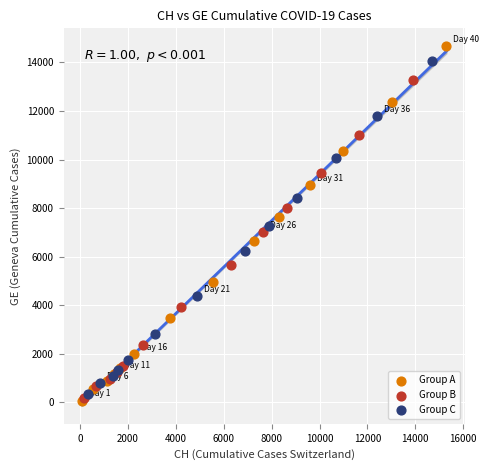

Which series has the largest Y range (max minus min)?

Group A